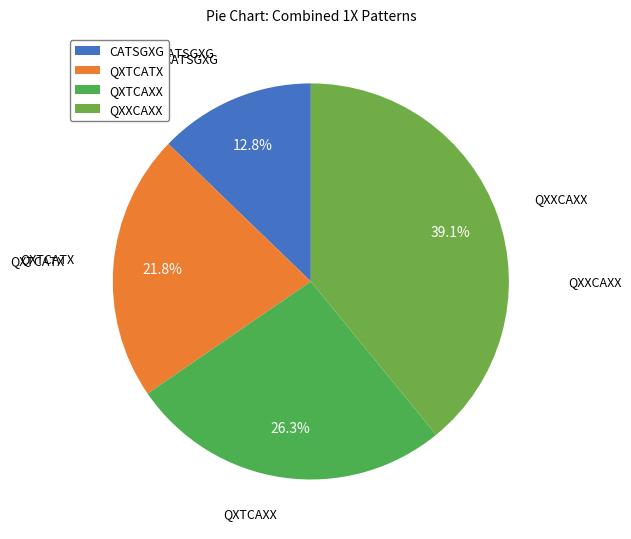

To the nearest percent, what is the difference between the largest and smallest slice percentages?

26%